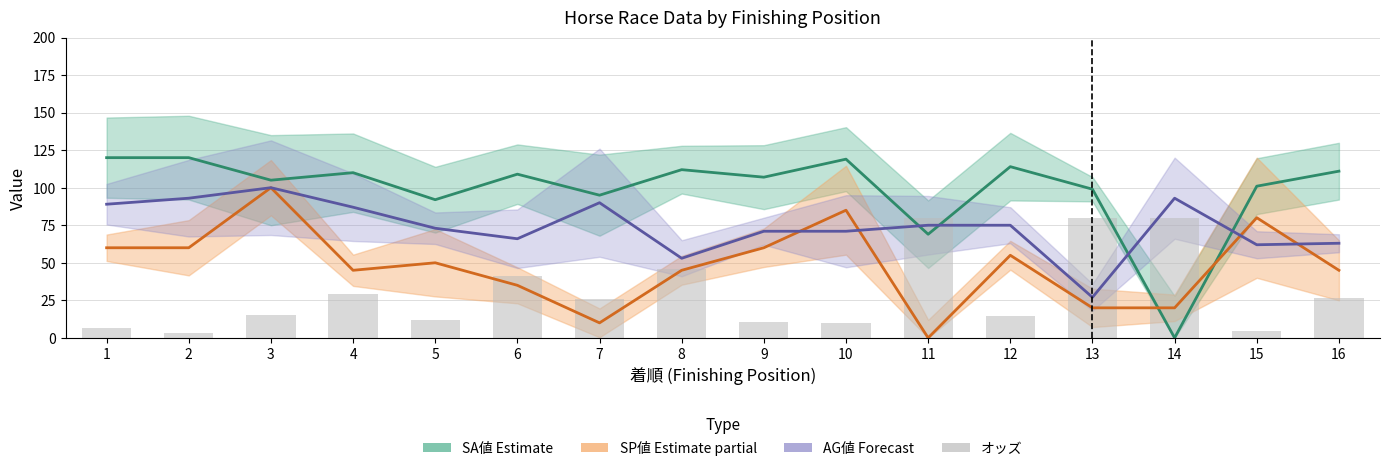

Does the chart contain stacked bars?

No